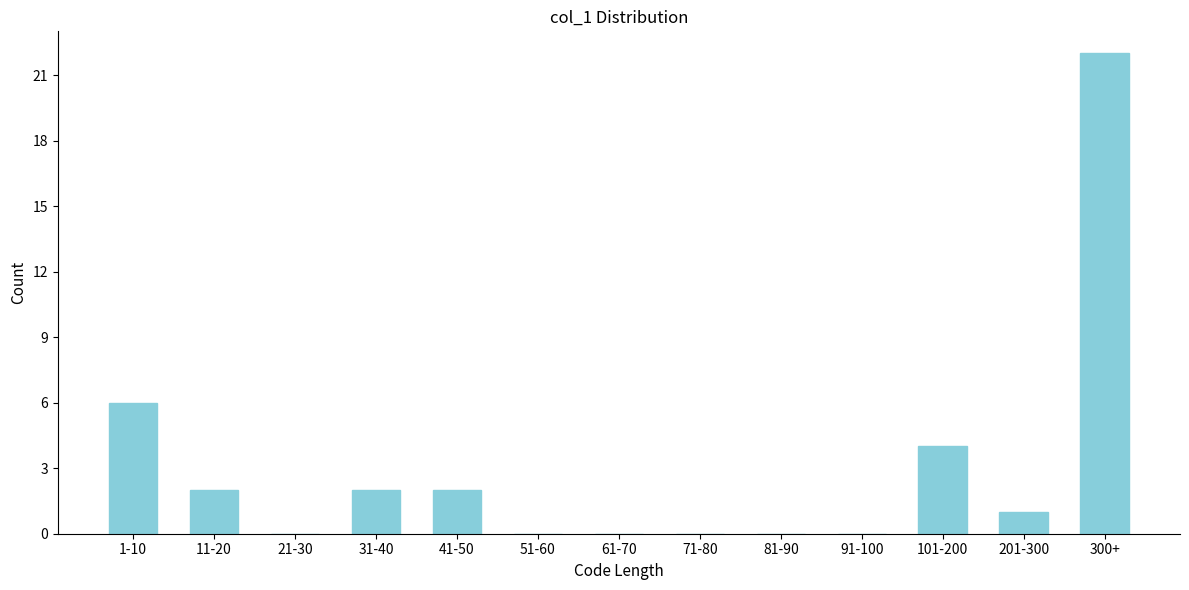

Reading left to right, list all the values displayed in this chart.

1-10=6	11-20=2	21-30=0	31-40=2	41-50=2	51-60=0	61-70=0	71-80=0	81-90=0	91-100=0	101-200=4	201-300=1	300+=22